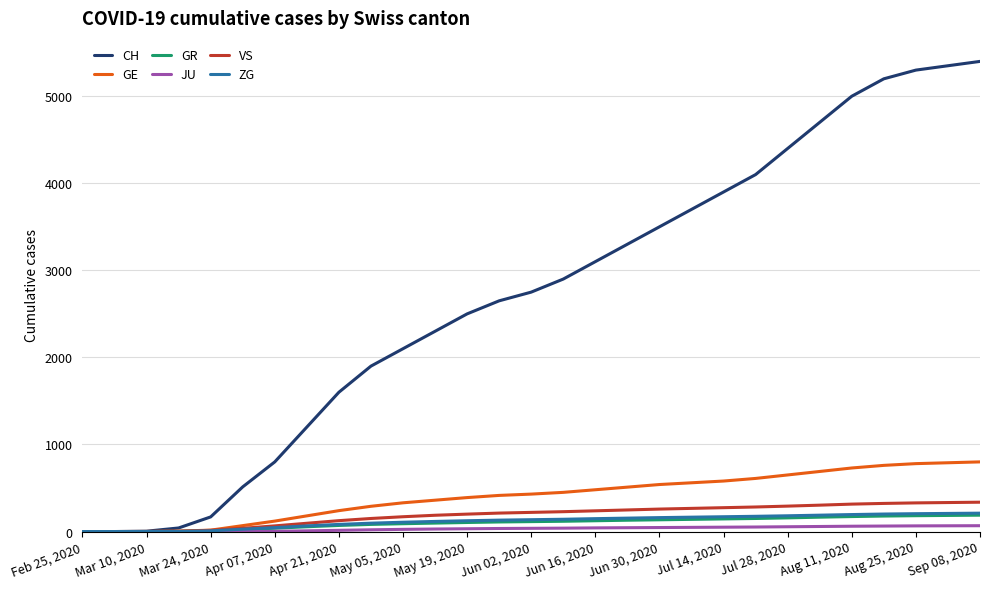

What is the highest value of the GE series?

800